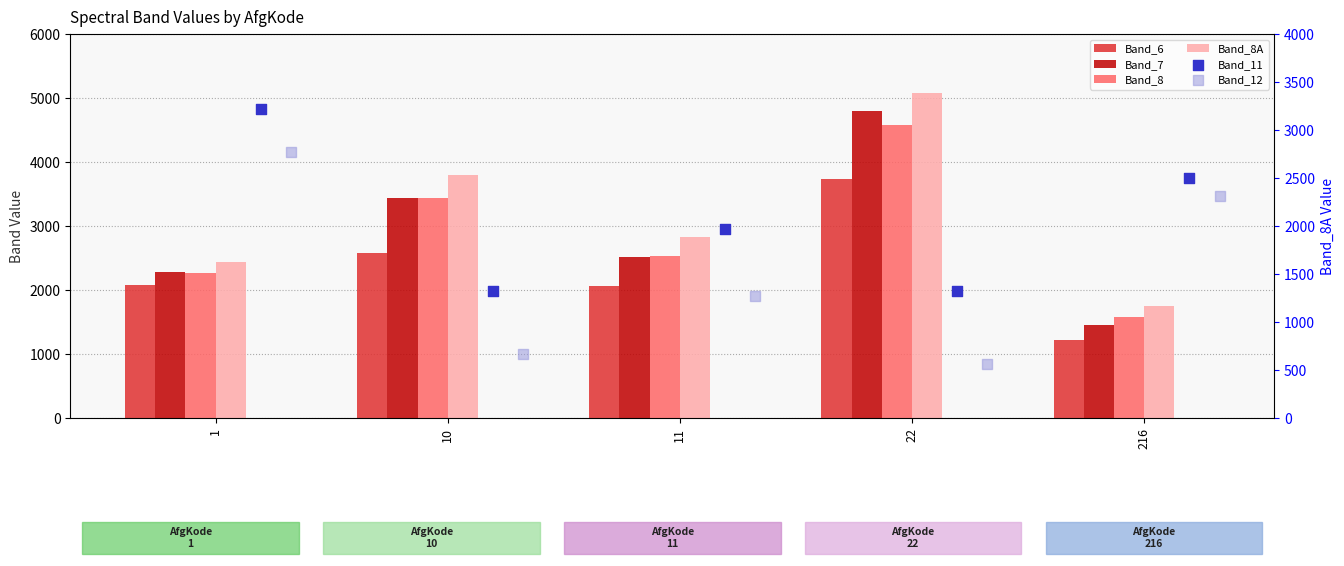

At which category is the sum across all series the highest?

22